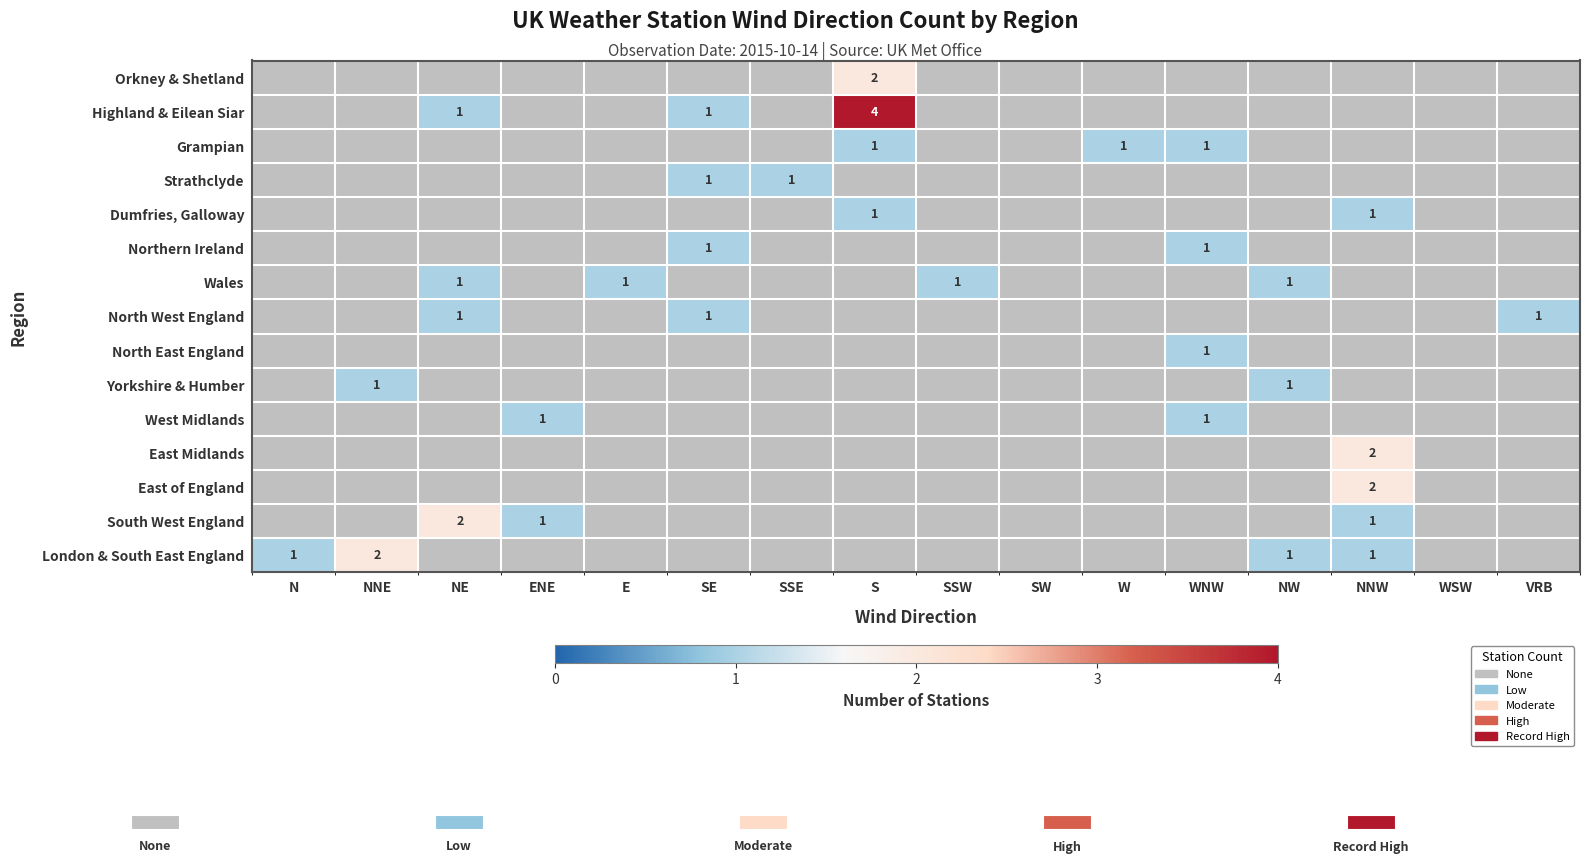

The Yorkshire & Humber series shows 0 at NW. True or false?

False